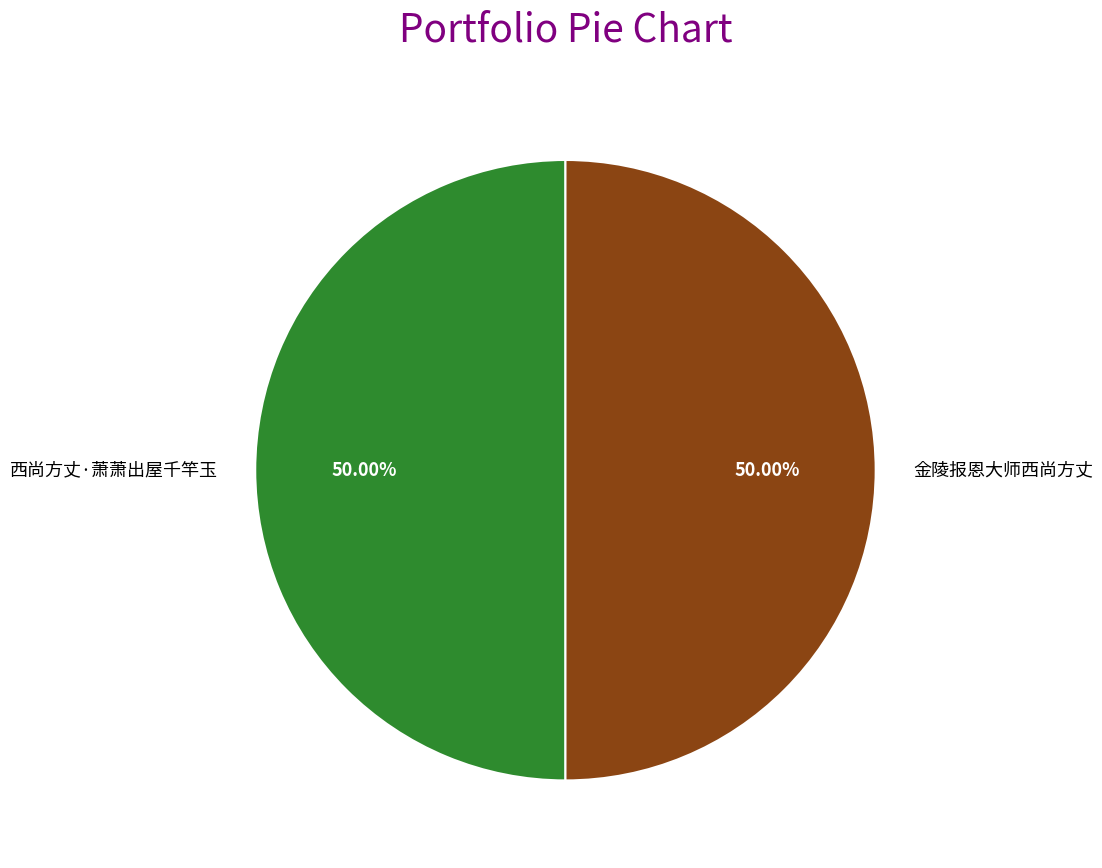

Approximately how many times larger is the value at 金陵报恩大师西尚方丈 compared to 西尚方丈·萧萧出屋千竿玉?

1.0